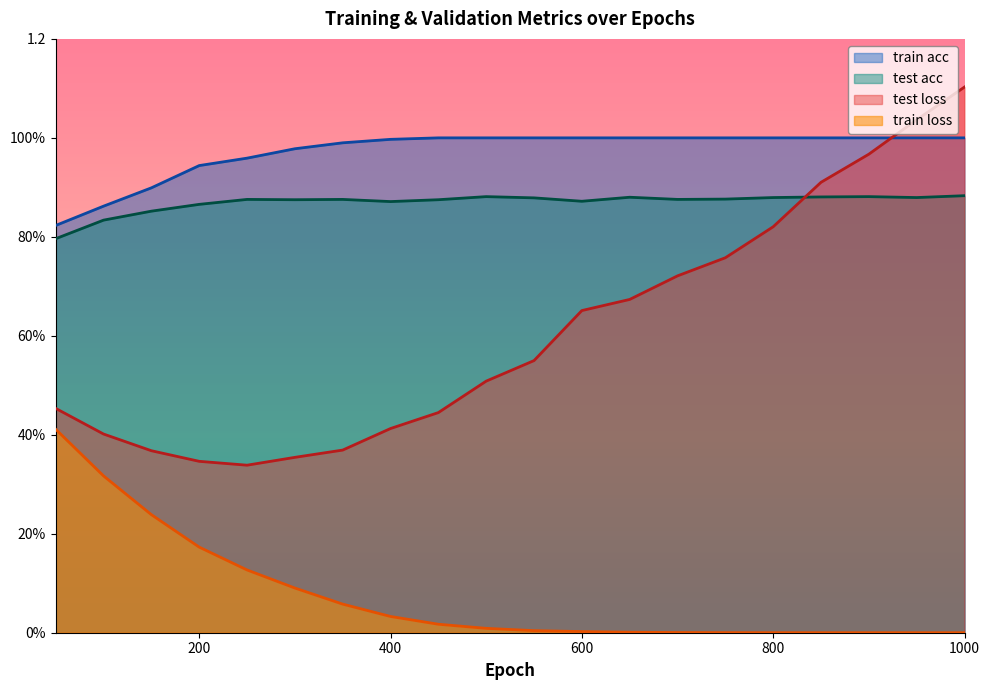

In test acc, how many points are lower than both neighbors (excluding endpoints)?

5